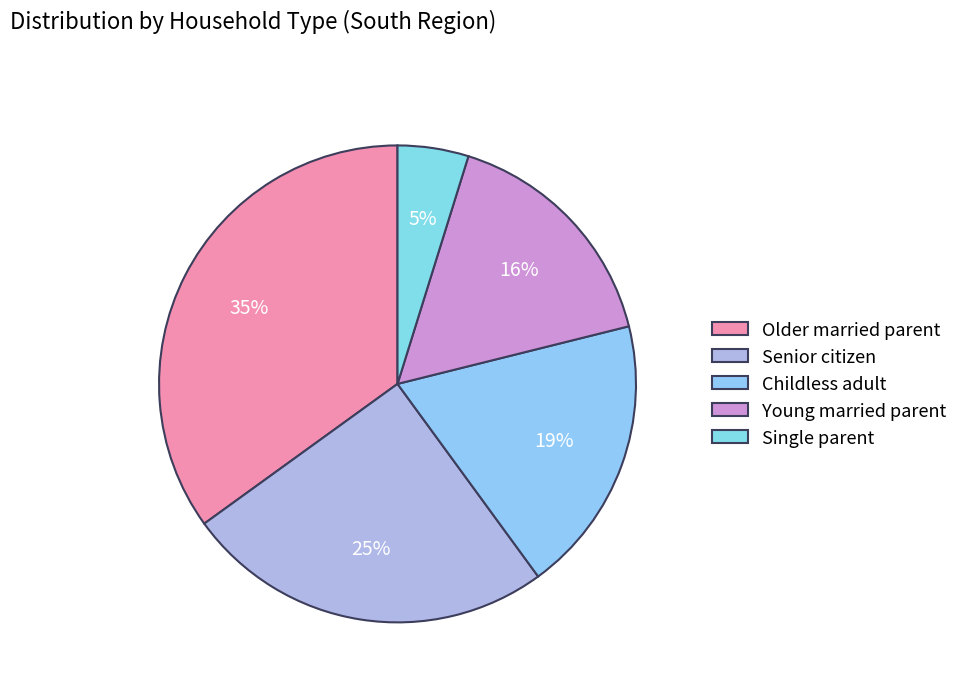

How much of the chart is everything except Single parent?

95.2%